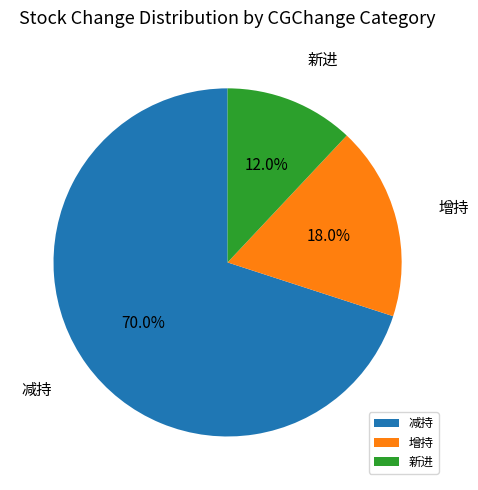

To the nearest percent, what portion does 减持 represent?

70%